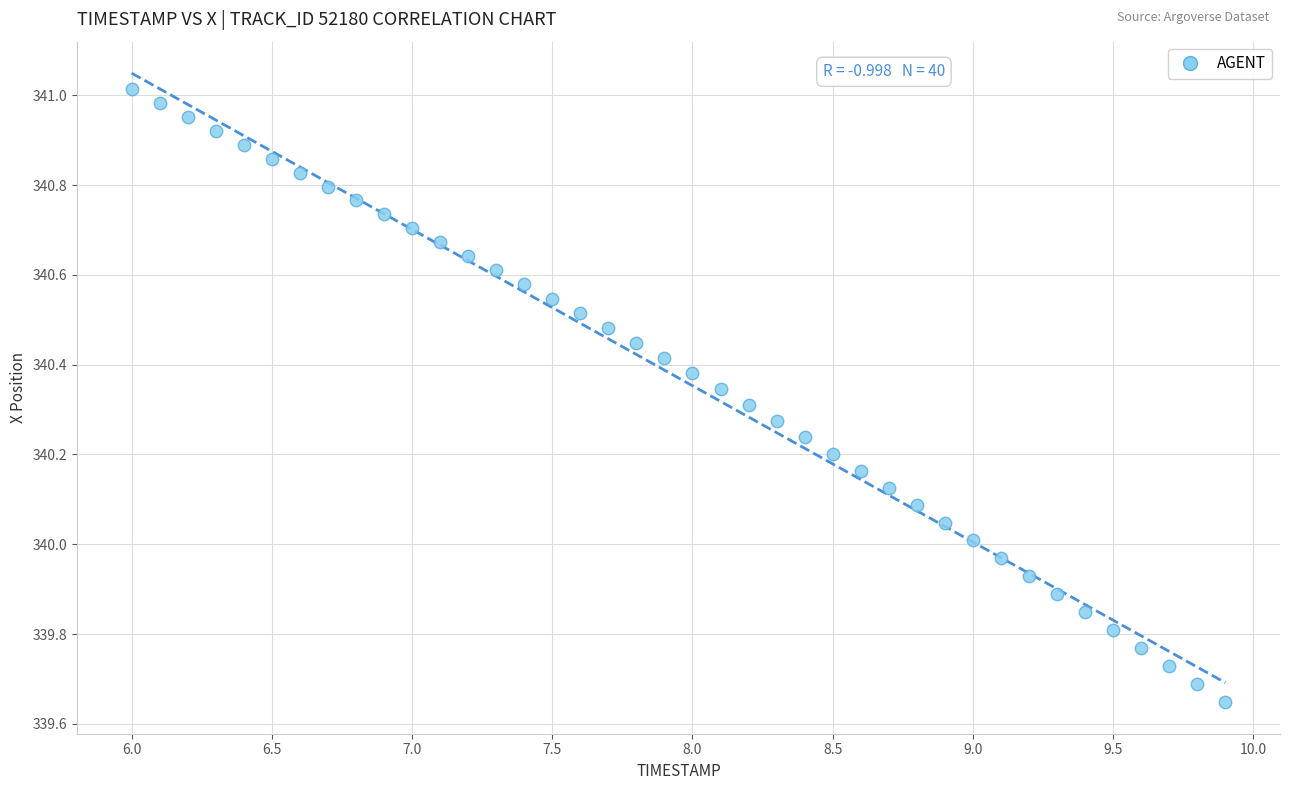

What is the range of X values (max minus min)?

3.9